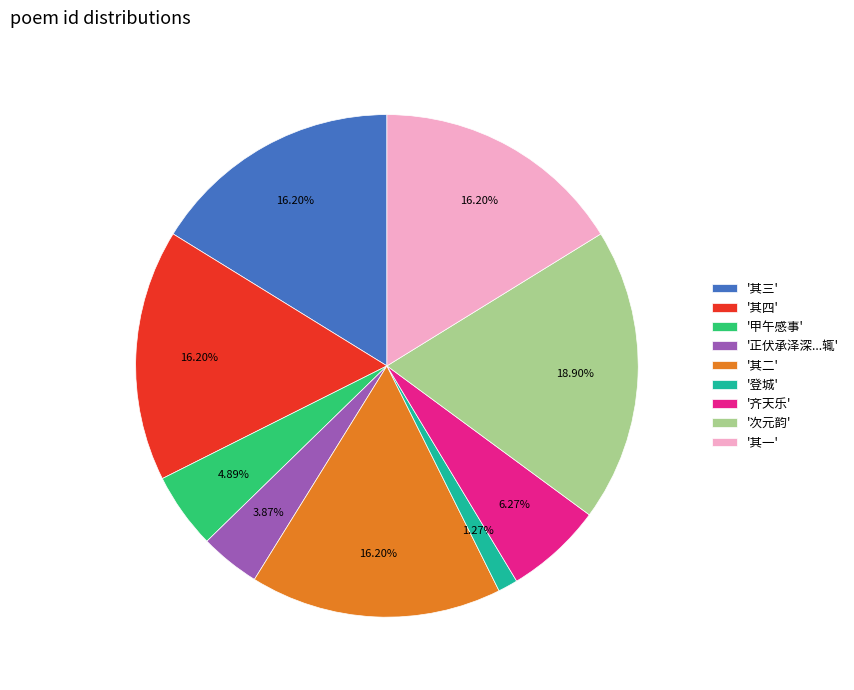

Count the number of slices in the pie.

9